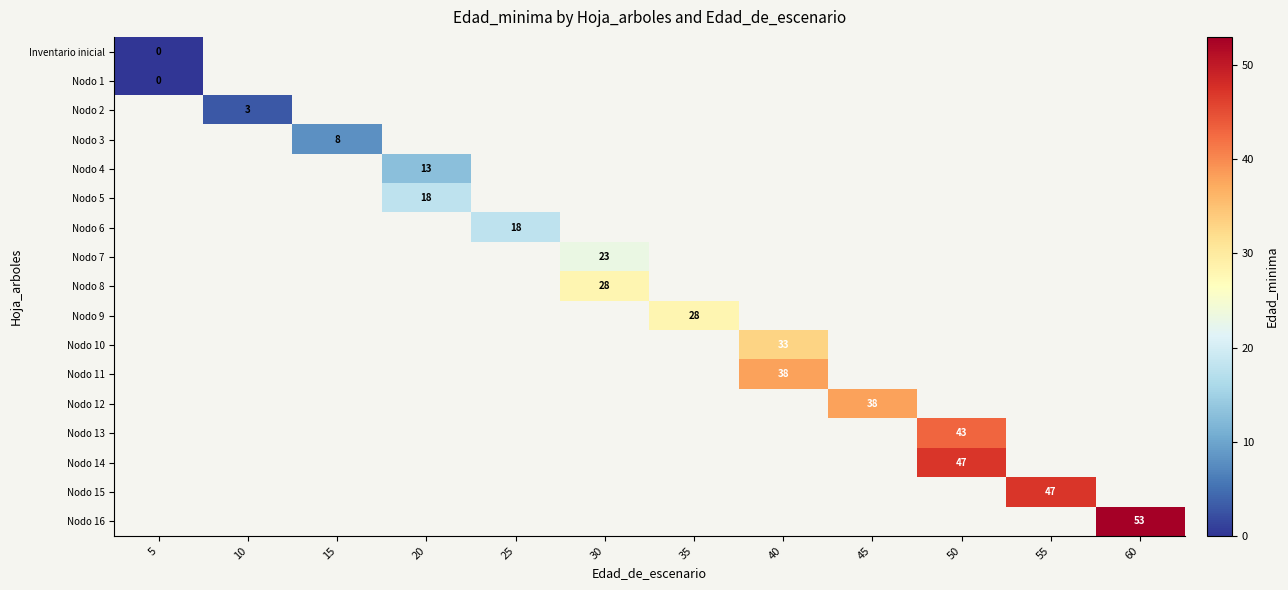

Is it true that Nodo 8 equals 42 at 30?

False